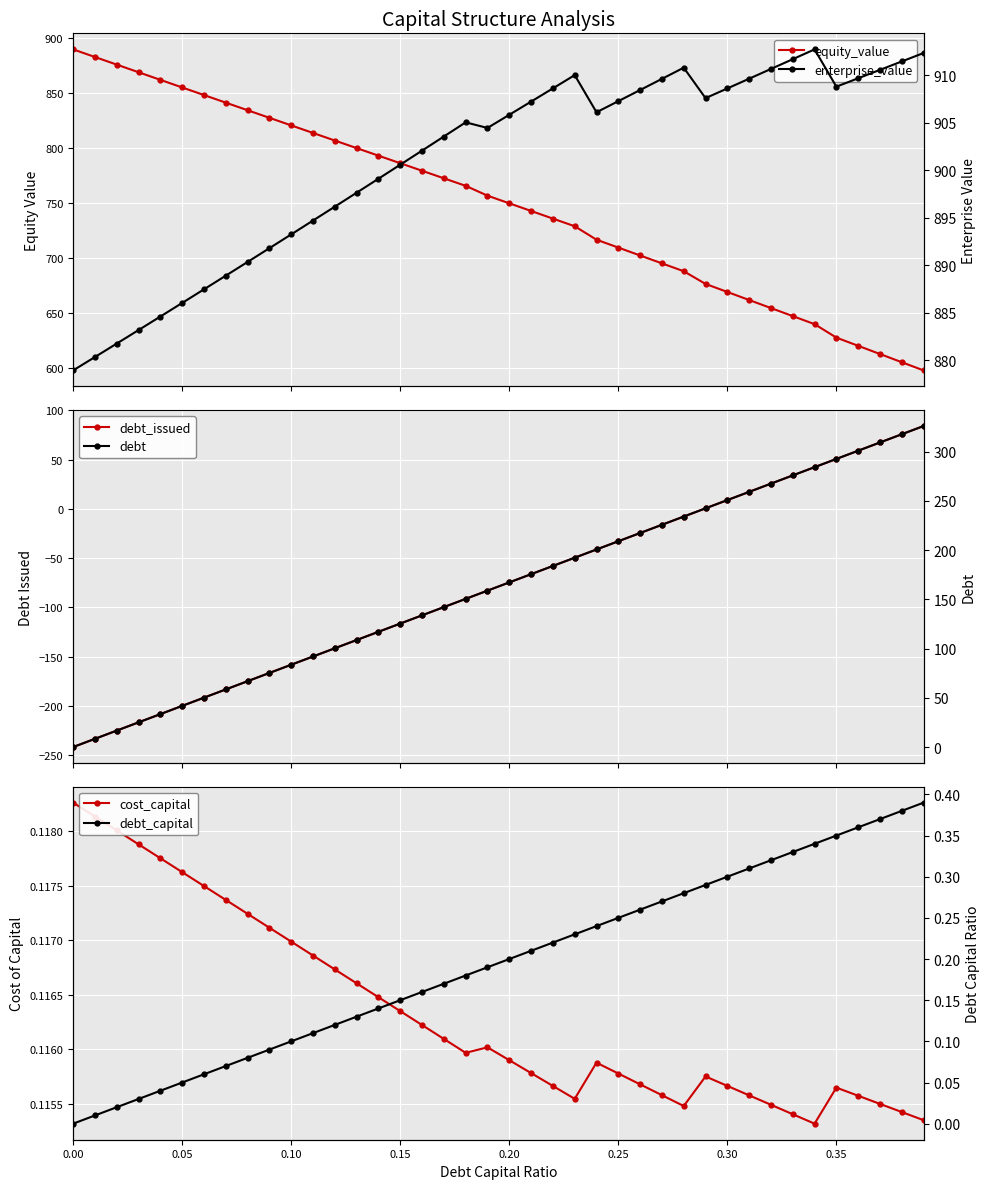

True or false: debt_capital and enterprise_value cross at least once.

False